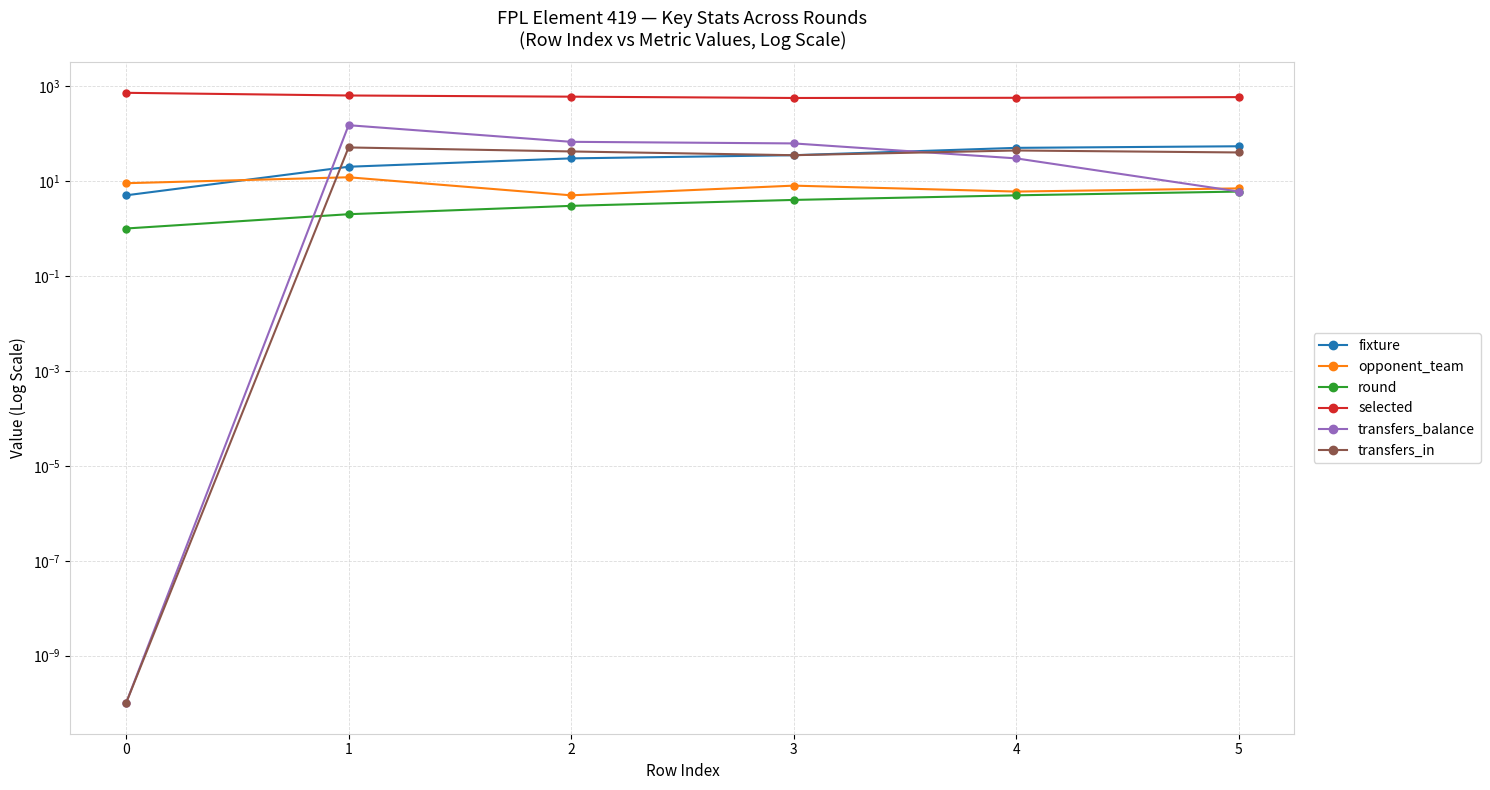

At 2, list the series in order from largest to smallest.

selected, transfers_balance, transfers_in, fixture, opponent_team, round